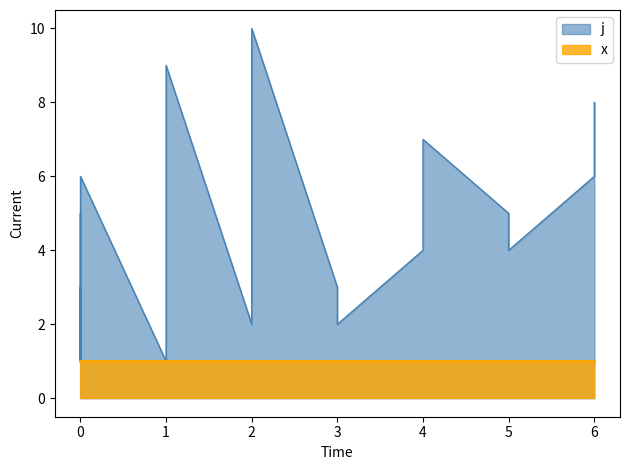

How many interior local peaks (higher than both neighbors) does the data have?

6